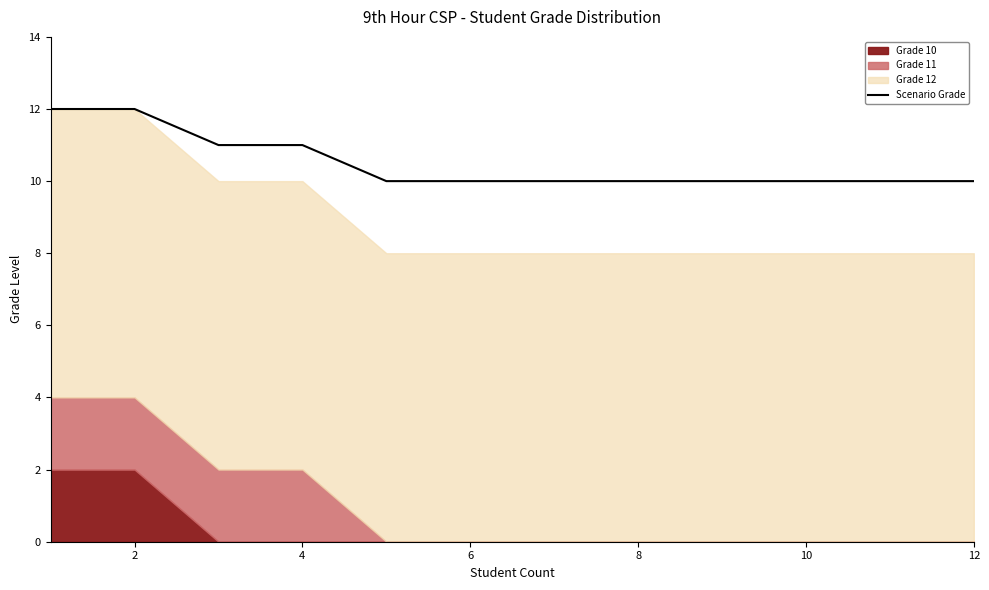

Reading left to right, list all the values displayed in this chart.

12	12	11	11	10	10	10	10	10	10	10	10